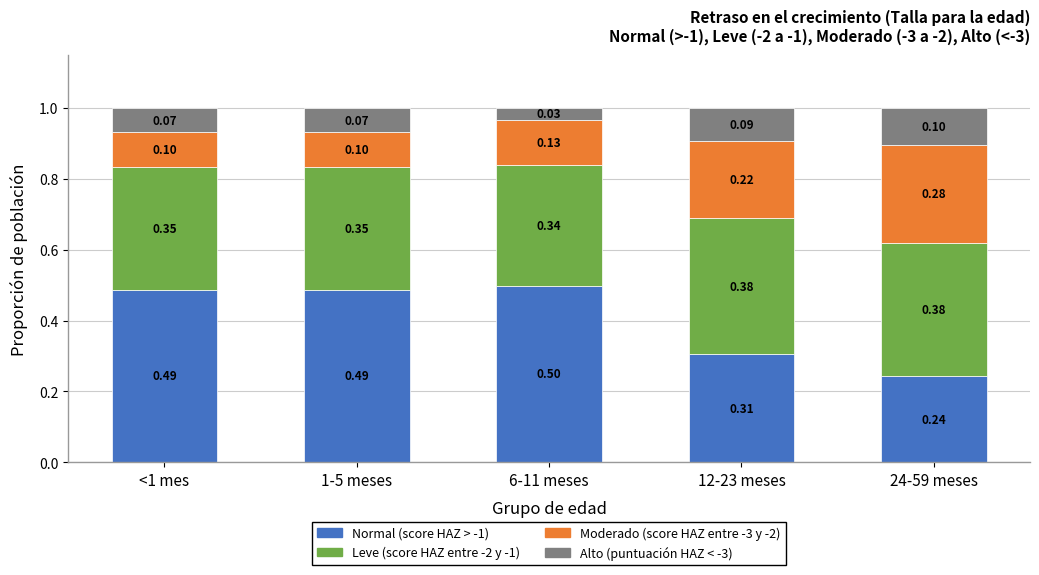

What is the total value across all series at 12-23 meses?

1.0